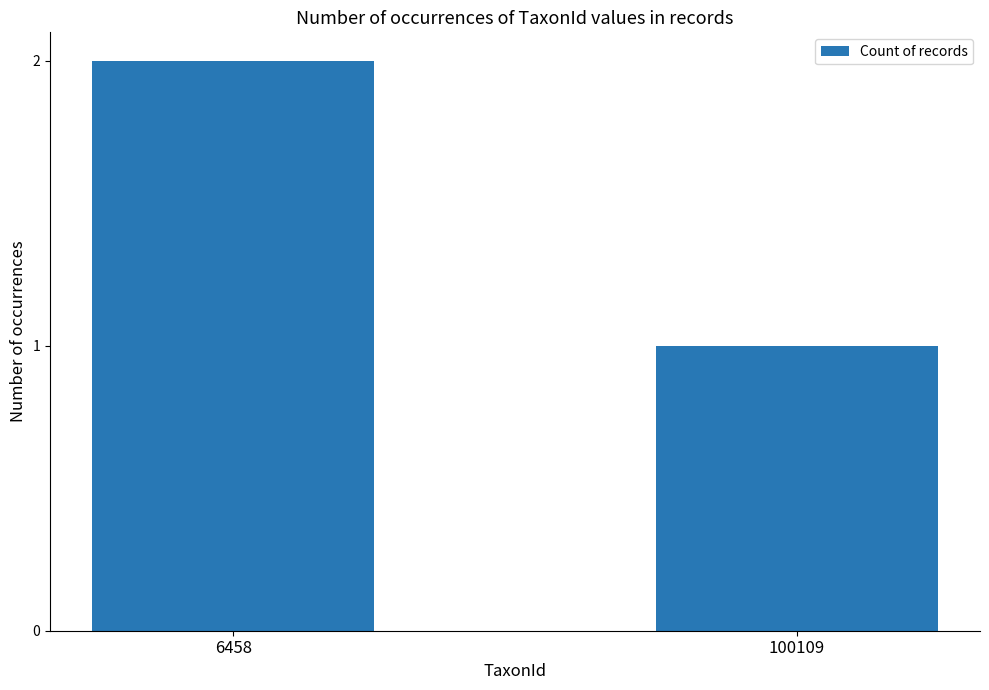

Between 6458 and 100109, which is larger?

6458